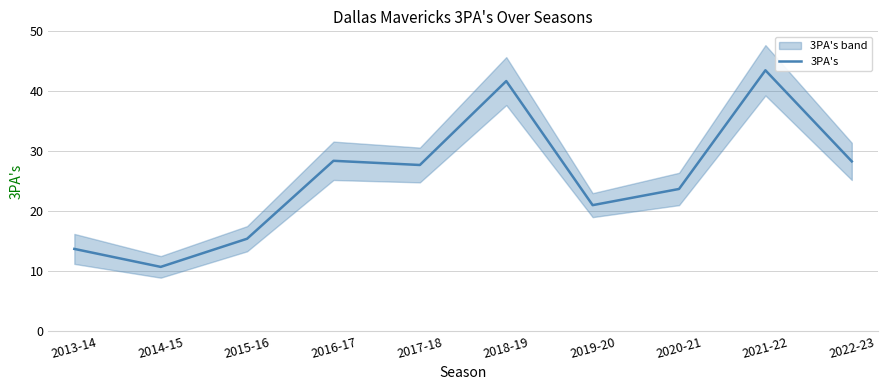

Reading left to right, what are all the values shown in this chart?

2013-14=13.7	2014-15=10.7	2015-16=15.4	2016-17=28.4	2017-18=27.7	2018-19=41.7	2019-20=21.0	2020-21=23.7	2021-22=43.5	2022-23=28.3